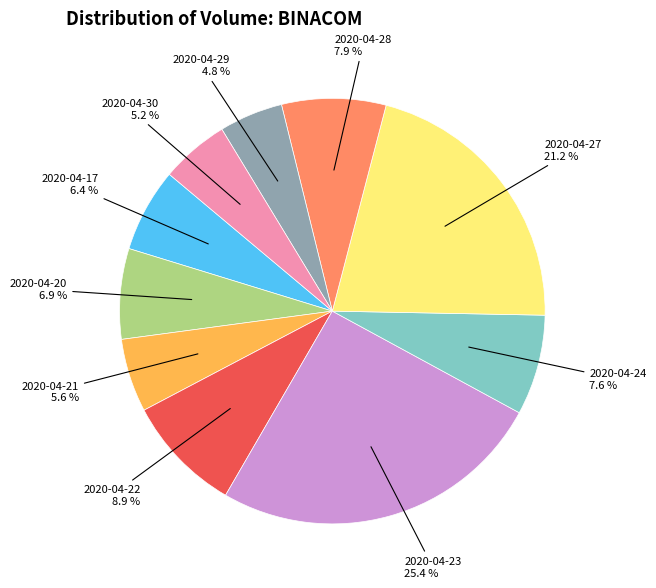

How many slices are in this pie chart?

10